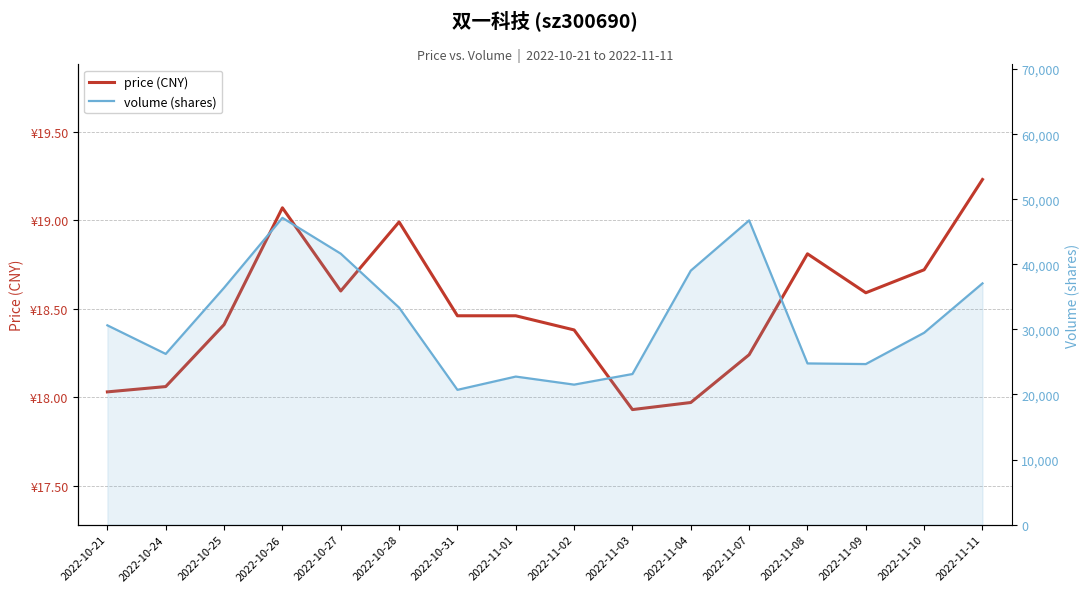

Rank the categories by volume (shares) value from highest to lowest.

2022-10-26, 2022-11-07, 2022-10-27, 2022-11-04, 2022-11-11, 2022-10-25, 2022-10-28, 2022-10-21, 2022-11-10, 2022-10-24, 2022-11-08, 2022-11-09, 2022-11-03, 2022-11-01, 2022-11-02, 2022-10-31